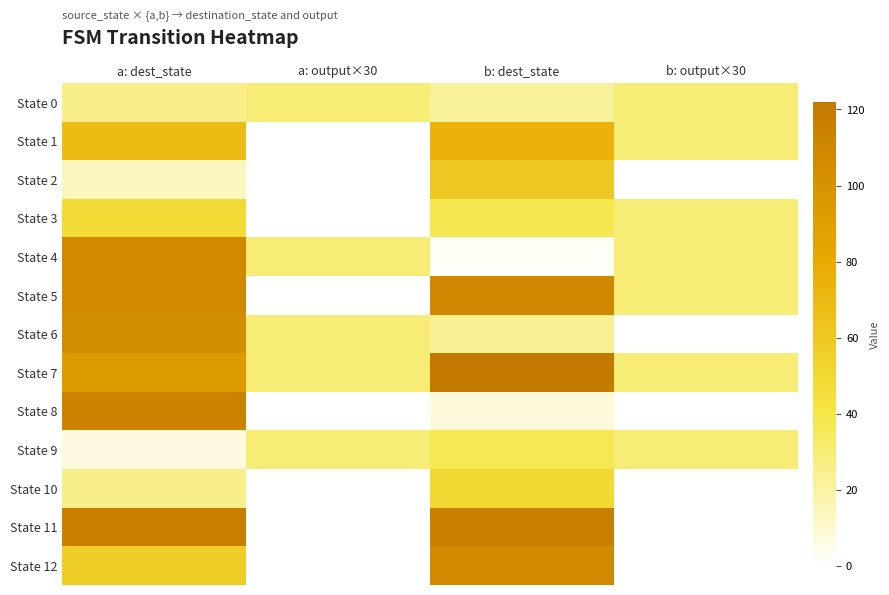

Reading right to left, what are all the values shown in this chart?

State 0: b: output×30=30	b: dest_state=21	a: output×30=30	a: dest_state=25
State 1: b: output×30=30	b: dest_state=74	a: output×30=0	a: dest_state=68
State 2: b: output×30=0	b: dest_state=60	a: output×30=0	a: dest_state=14
State 3: b: output×30=30	b: dest_state=38	a: output×30=0	a: dest_state=48
State 4: b: output×30=30	b: dest_state=2	a: output×30=30	a: dest_state=108
State 5: b: output×30=30	b: dest_state=109	a: output×30=0	a: dest_state=108
State 6: b: output×30=0	b: dest_state=23	a: output×30=30	a: dest_state=104
State 7: b: output×30=30	b: dest_state=122	a: output×30=30	a: dest_state=92
State 8: b: output×30=0	b: dest_state=8	a: output×30=0	a: dest_state=112
State 9: b: output×30=30	b: dest_state=37	a: output×30=30	a: dest_state=7
State 10: b: output×30=0	b: dest_state=50	a: output×30=0	a: dest_state=25
State 11: b: output×30=0	b: dest_state=117	a: output×30=0	a: dest_state=117
State 12: b: output×30=0	b: dest_state=107	a: output×30=0	a: dest_state=57